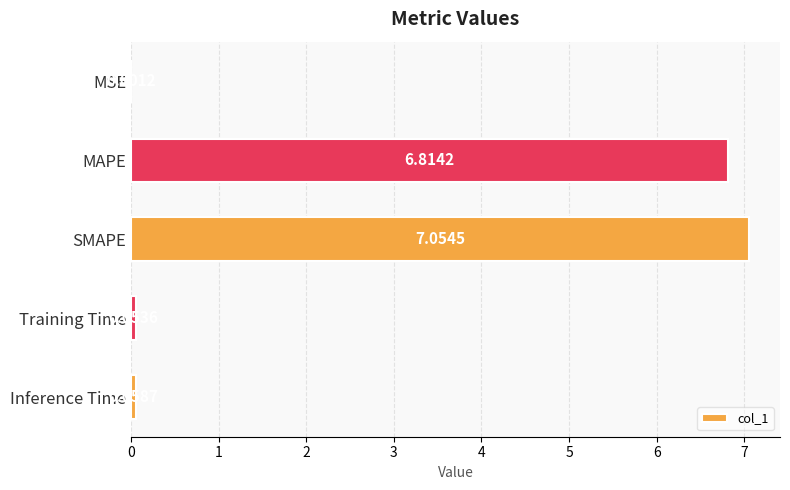

Are the bars grouped side by side (vs. stacked)?

No